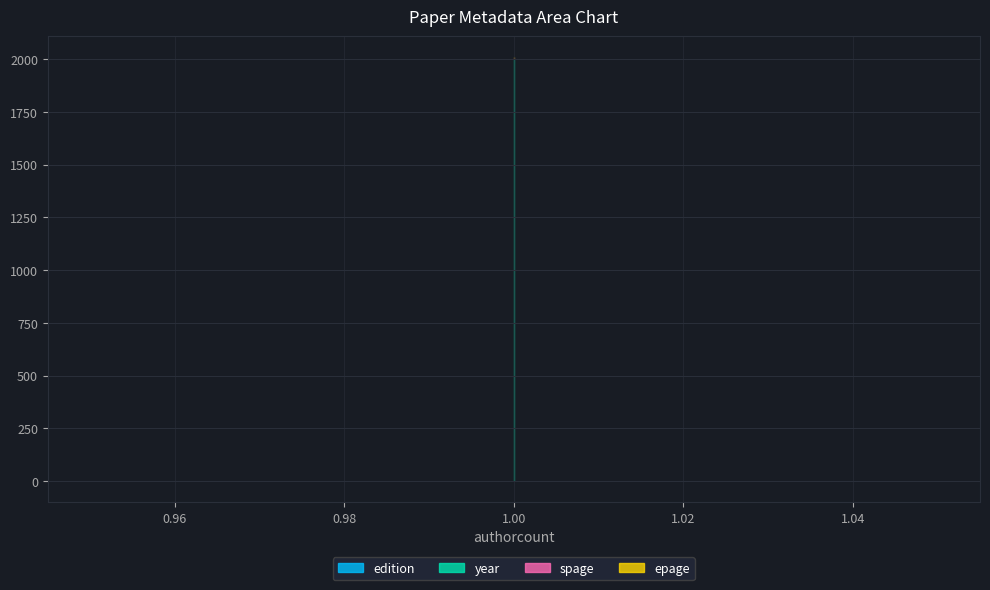

What is the average value of the year series?

2000